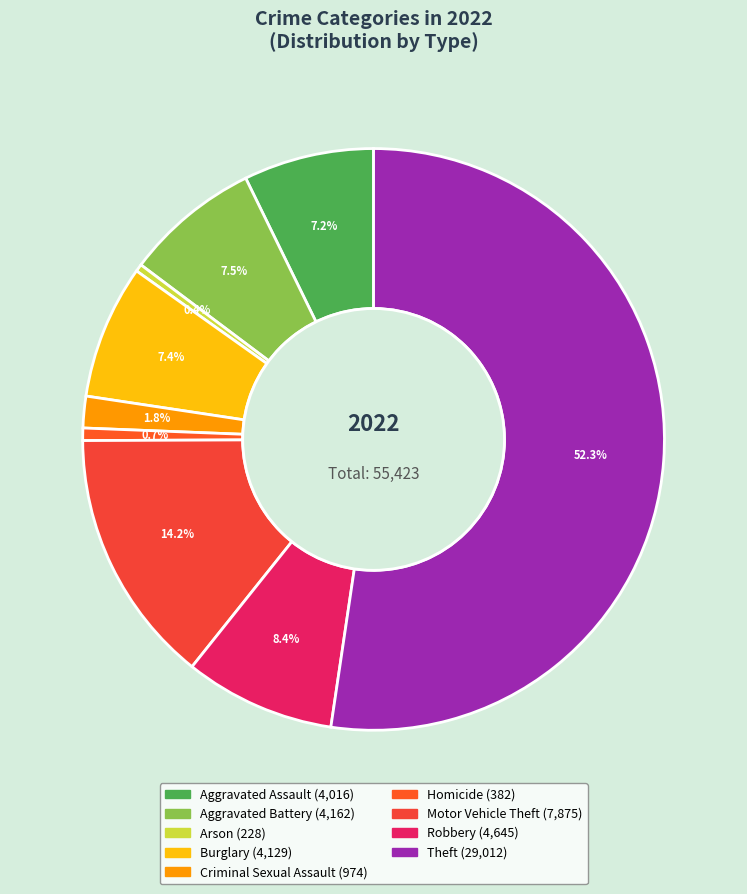

How many slices are in this pie chart?

9